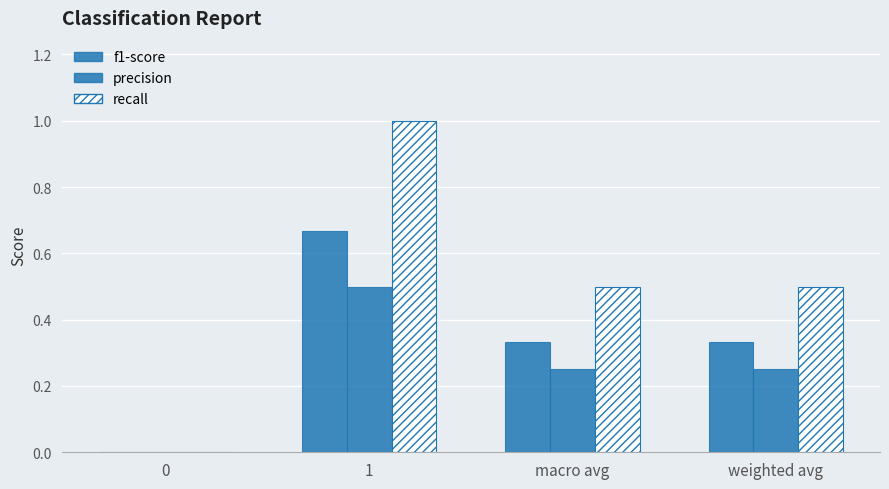

Rank the series at weighted avg from lowest to highest value.

precision, f1-score, recall